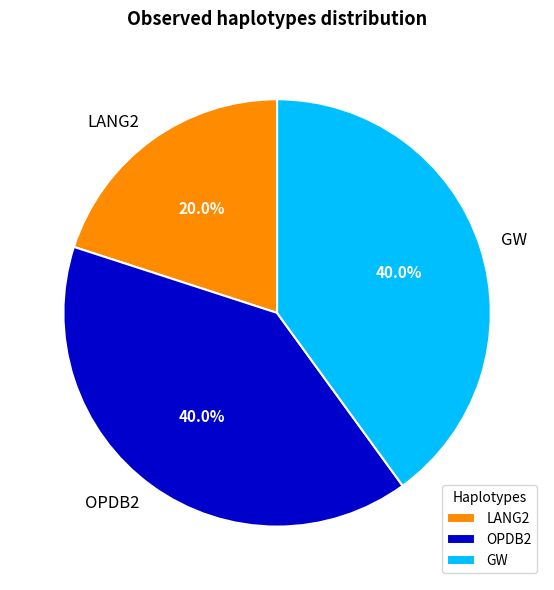

Which slice is the smallest?

LANG2